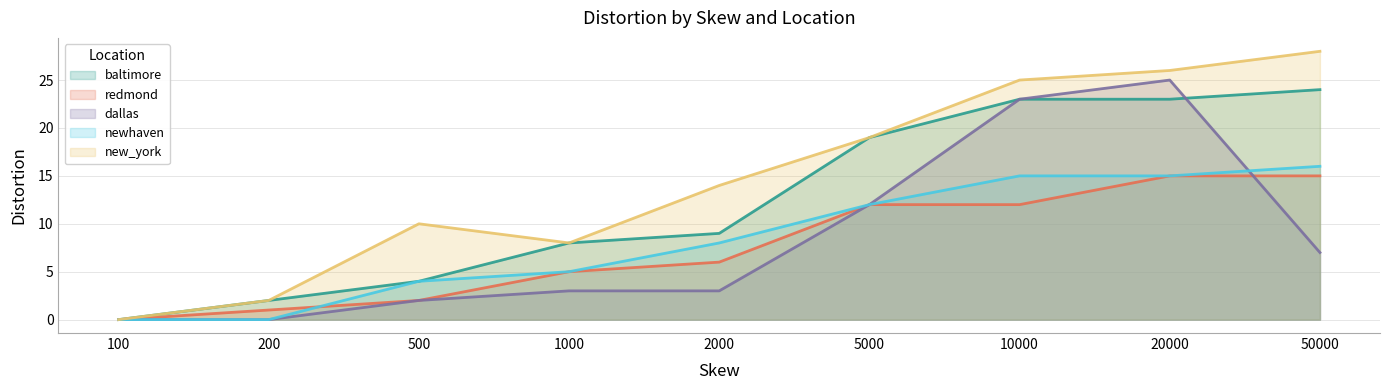

How many categories are shown in the chart?

9